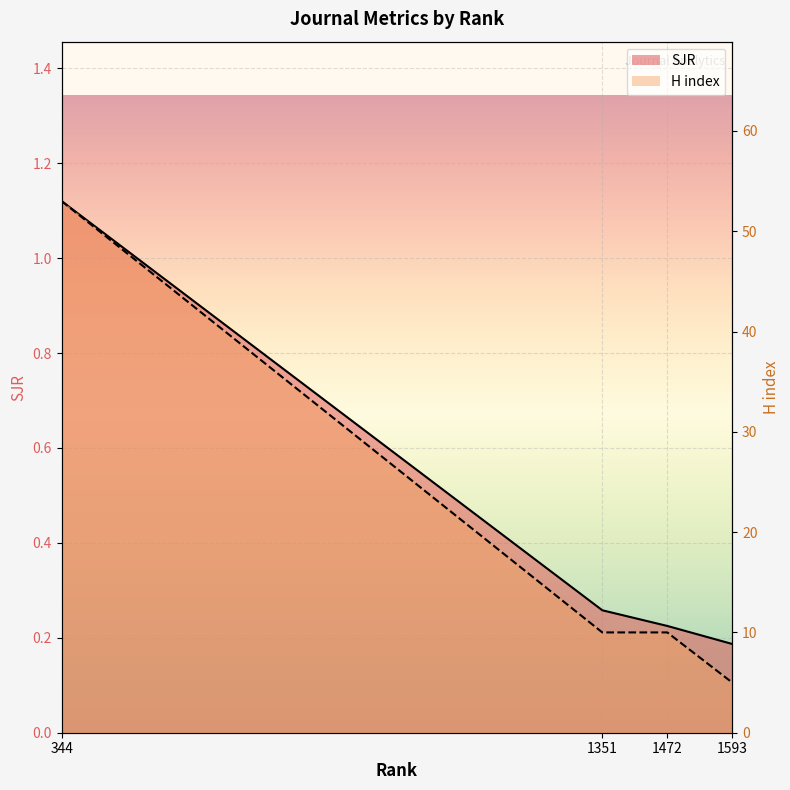

True or false: SJR and H index intersect in this chart.

False